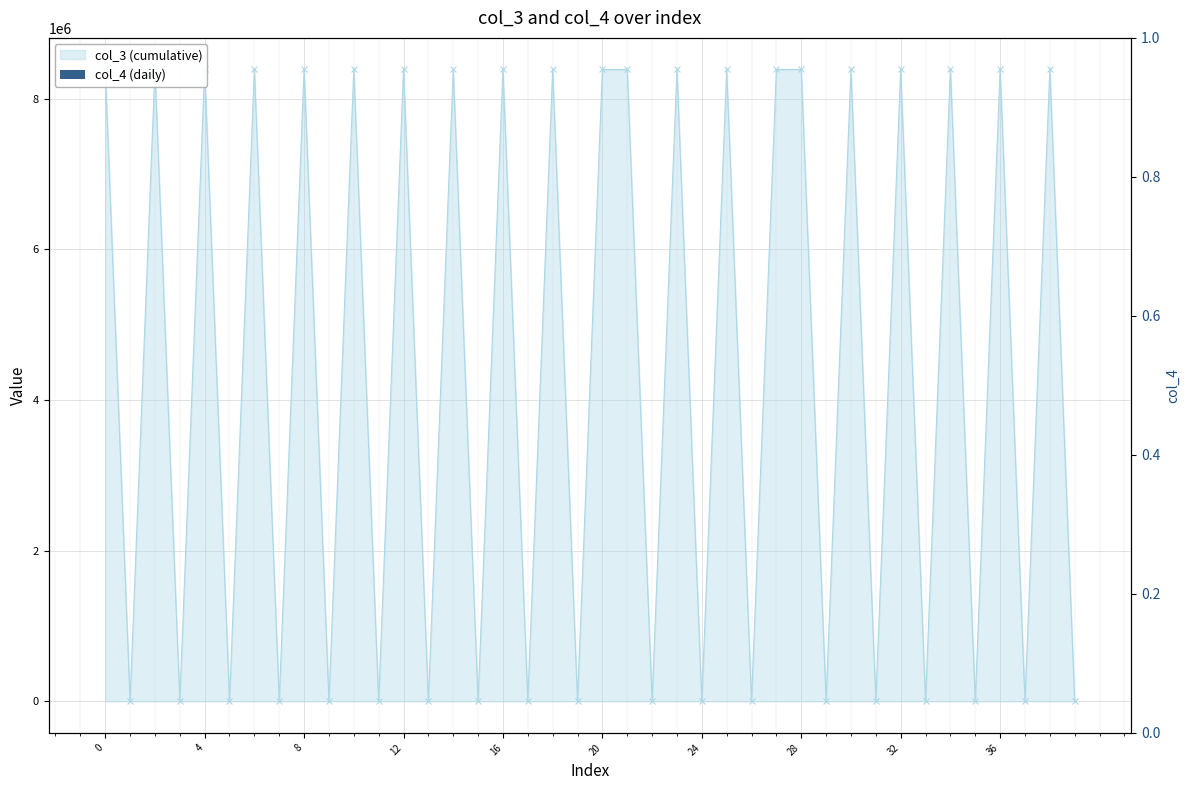

Which series has the largest range (max minus min)?

col_3 (cumulative)